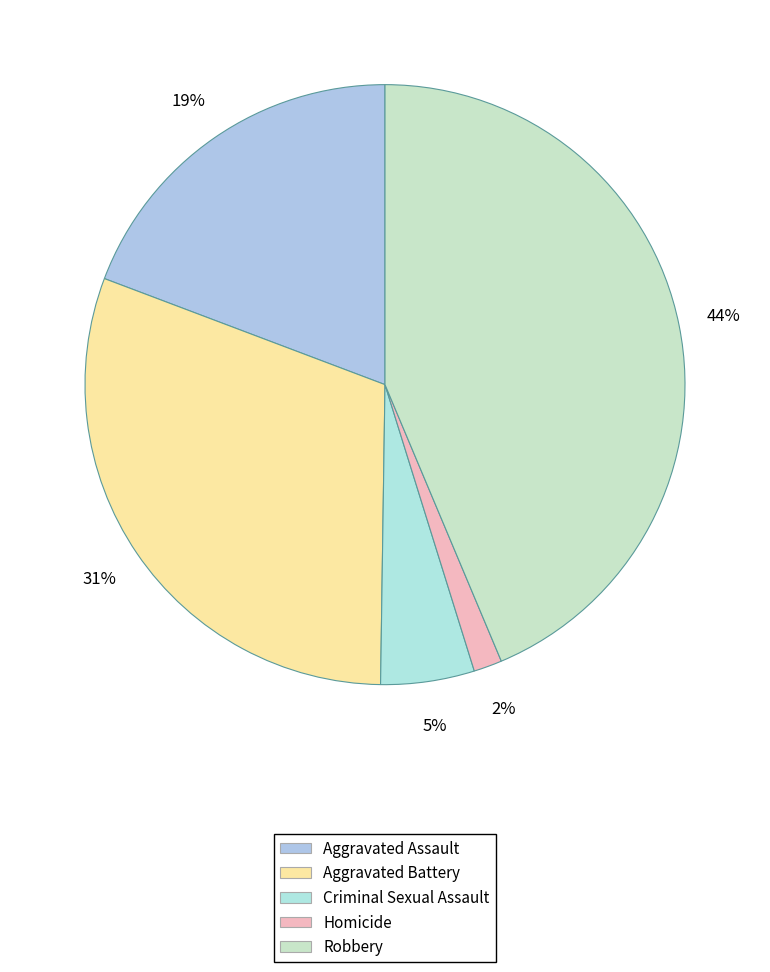

Count the number of slices in the pie.

5